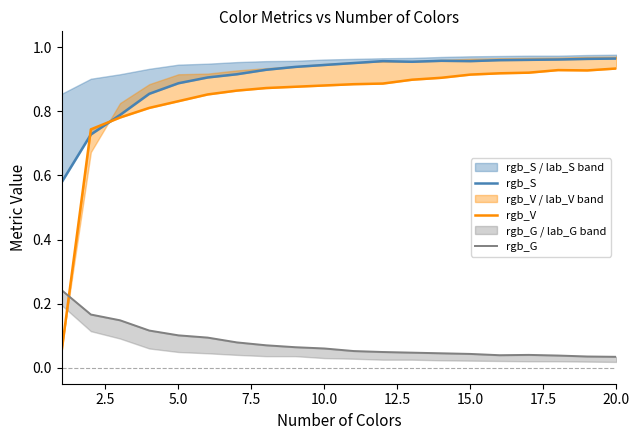

What is the sum of all rgb_V values?

16.7